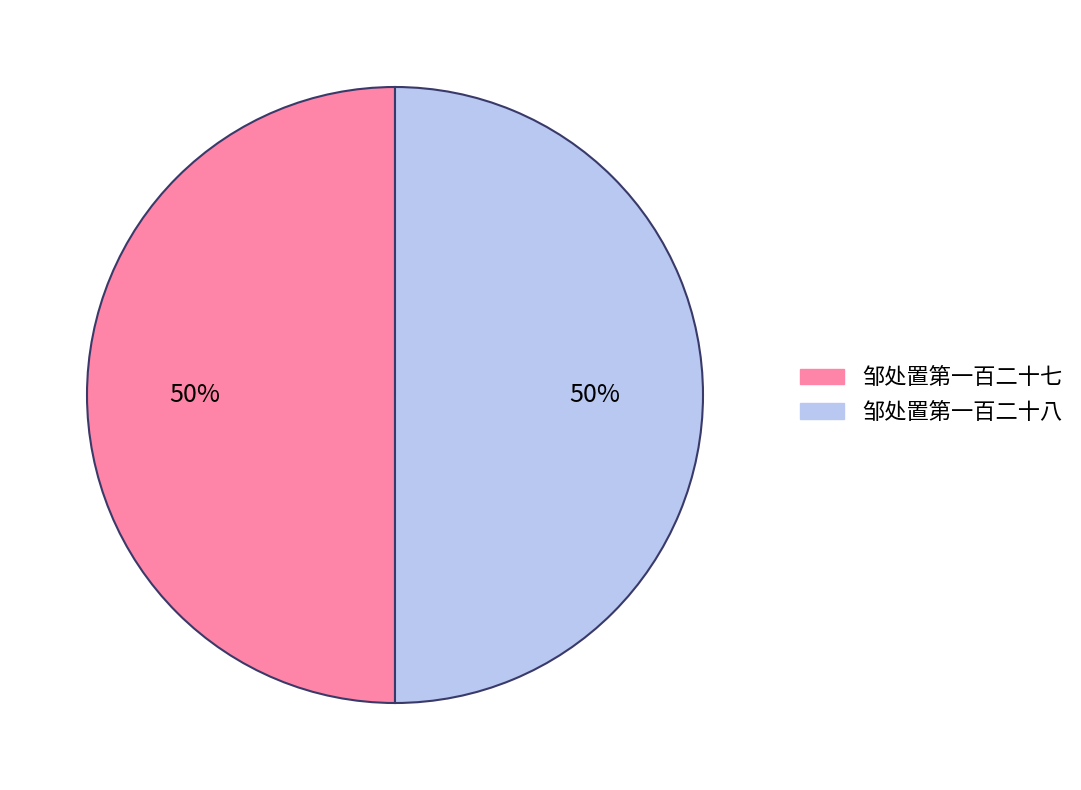

Is it true that 邹处置第一百二十七 is 37% of the pie?

False